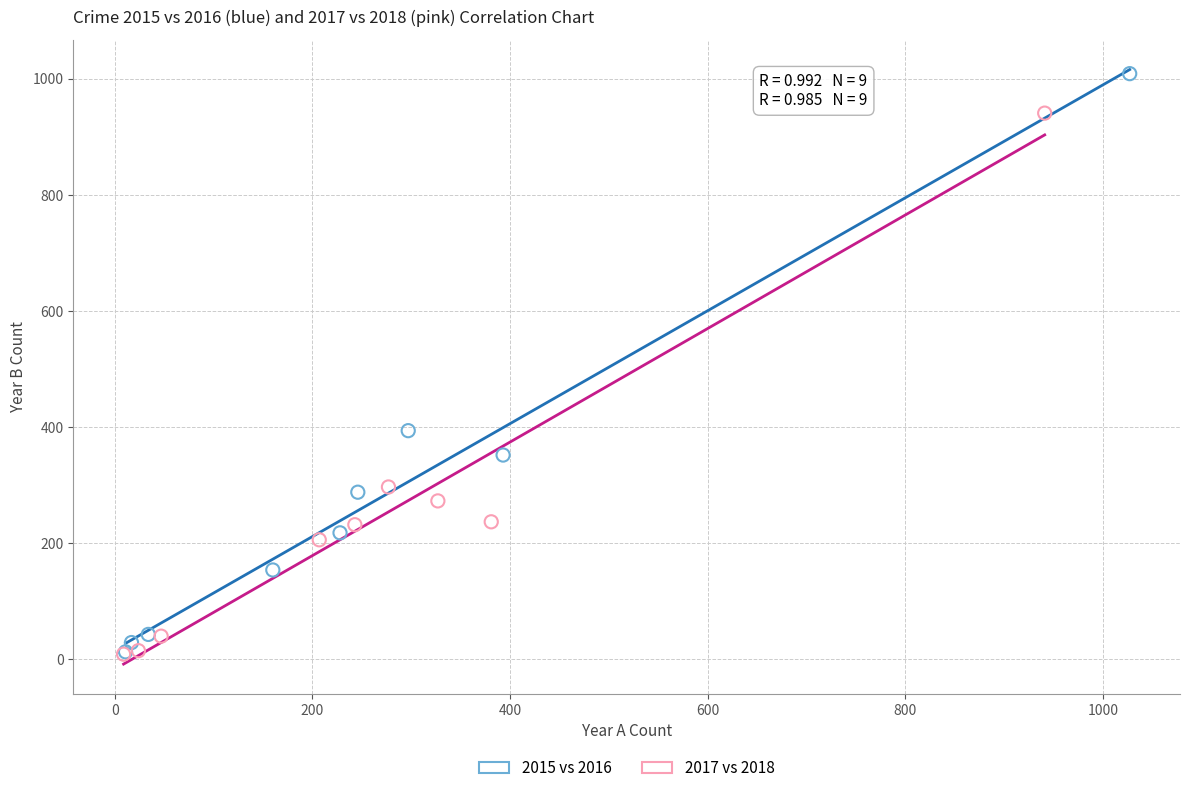

Which series reaches the maximum Y coordinate?

2015 vs 2016